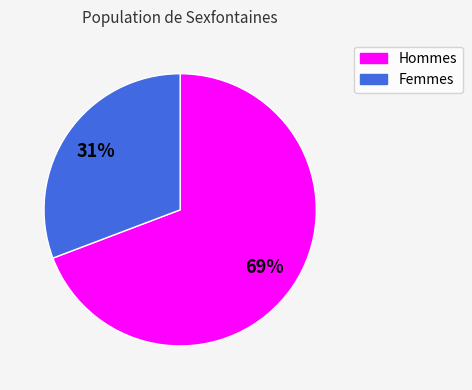

Is there any slice that represents more than half of the pie?

Yes